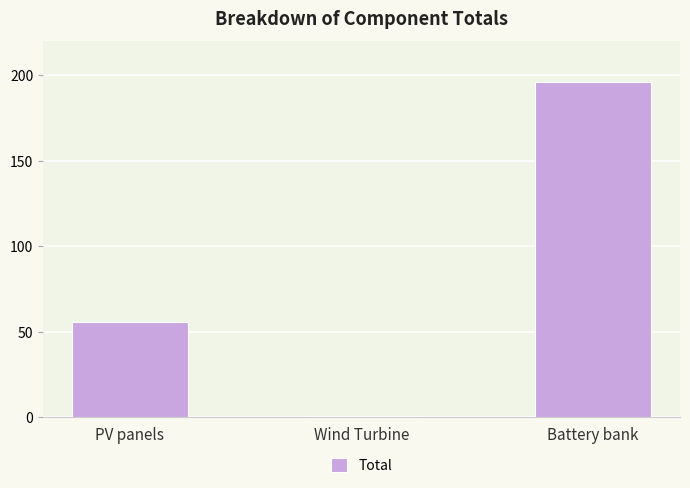

Which category has the highest value across all series?

Battery bank